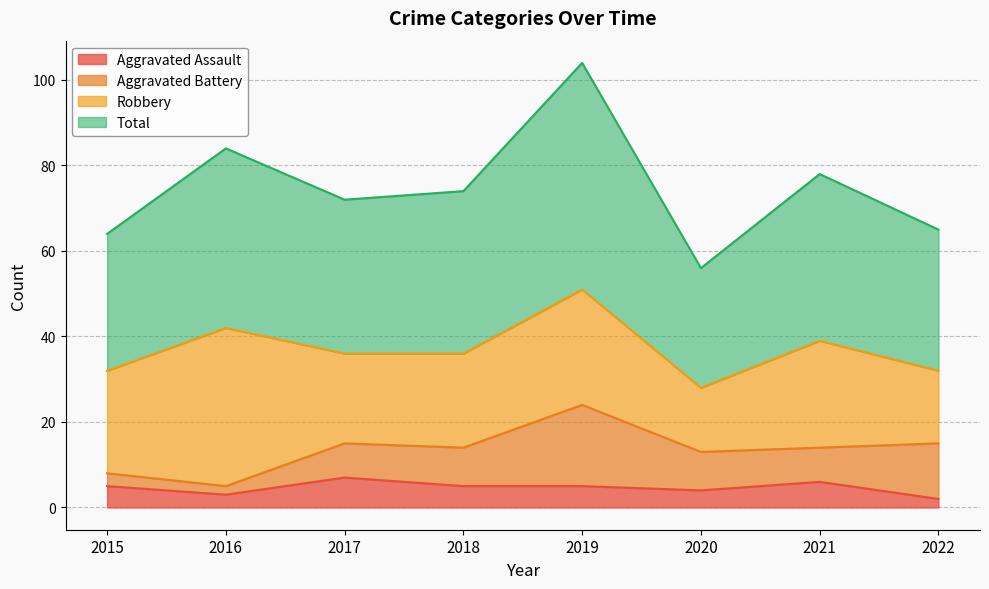

How many interior local peaks does the Total series have?

3